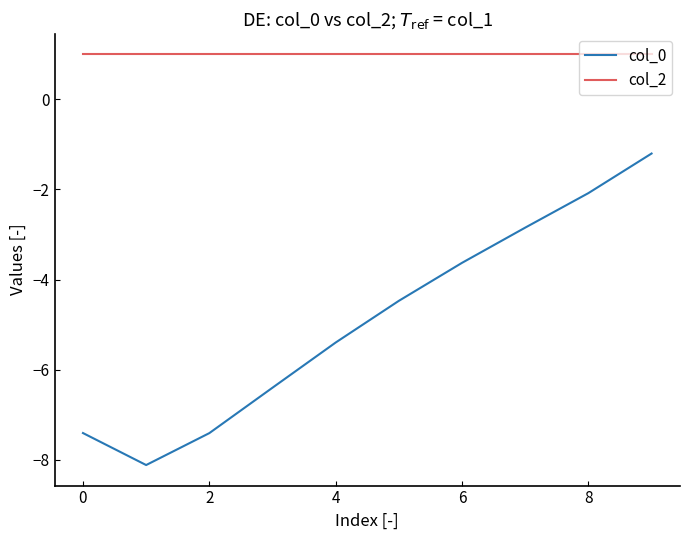

True or false: col_0 and col_2 cross at least once.

False